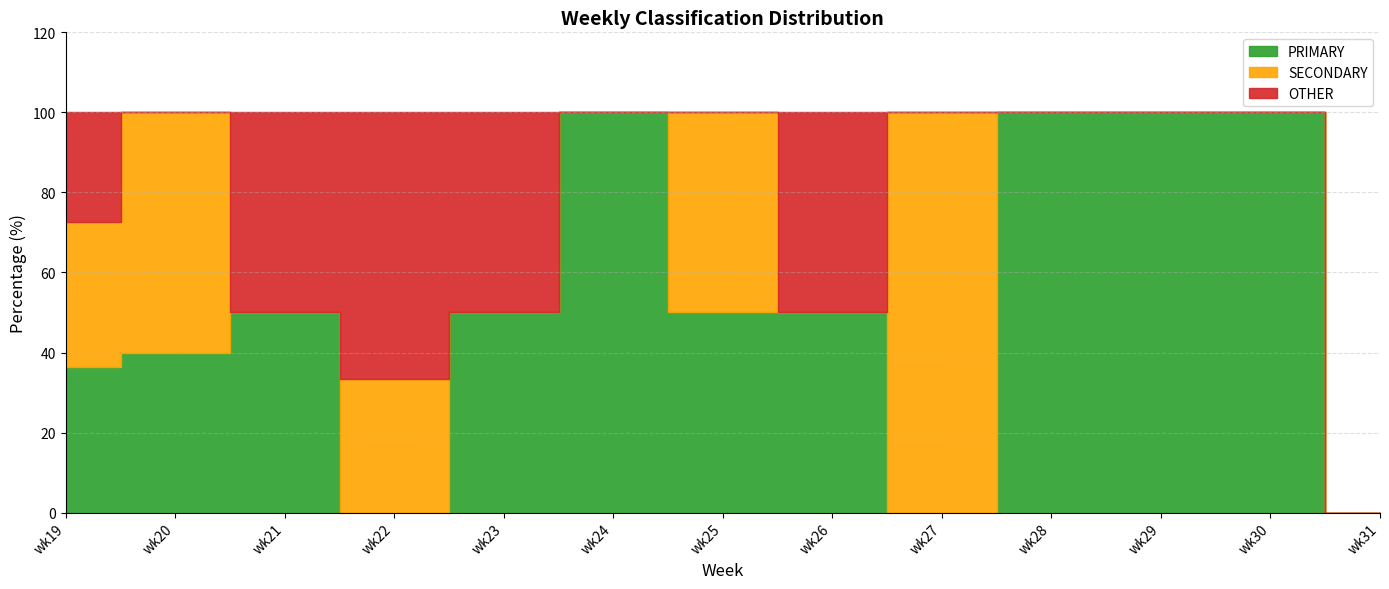

Reading left to right, transcribe all the data shown in this chart.

PRIMARY: 36.4	40.0	50.0	0.0	50.0	100.0	50.0	50.0	0.0	100.0	100.0	100.0	0.0
SECONDARY: 36.4	60.0	0.0	33.3	0.0	0.0	50.0	0.0	100.0	0.0	0.0	0.0	0.0
OTHER: 27.3	0.0	50.0	66.7	50.0	0.0	0.0	50.0	0.0	0.0	0.0	0.0	0.0